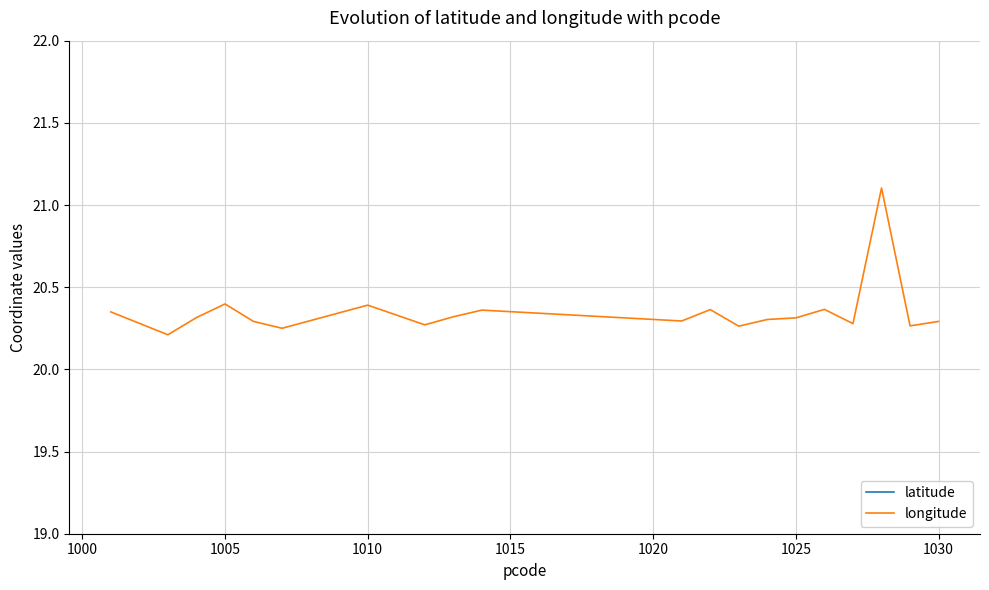

List the series in order of their peak value, highest first.

latitude, longitude